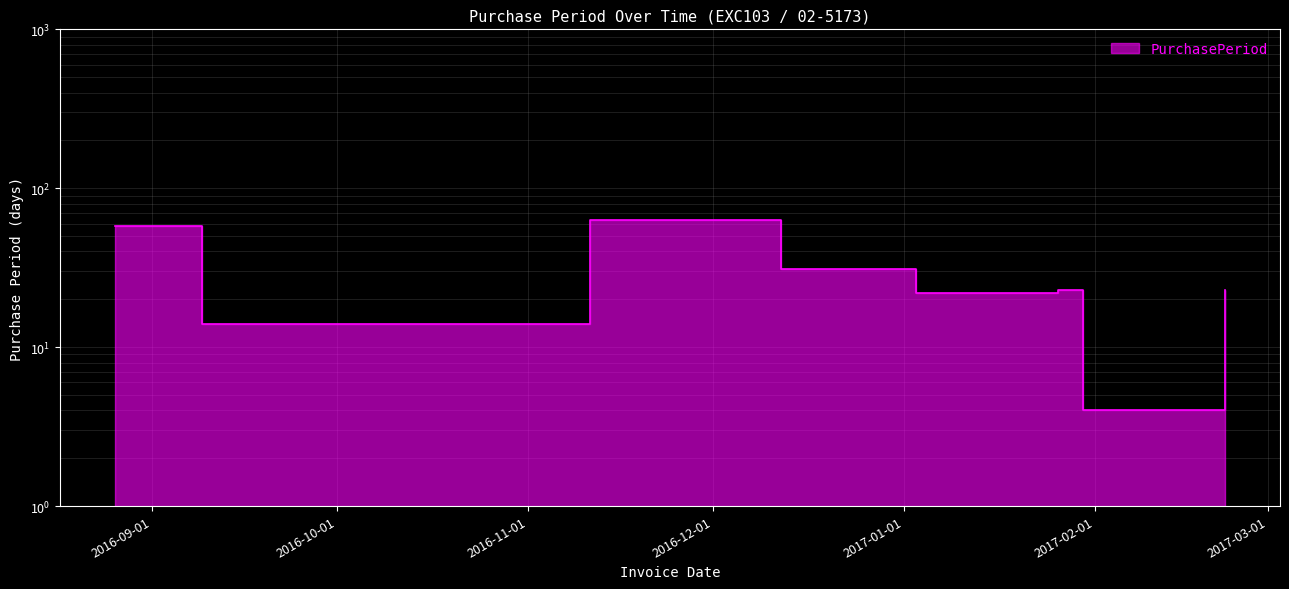

The chart shows a value of 97 at 2016-11-11. True or false?

False